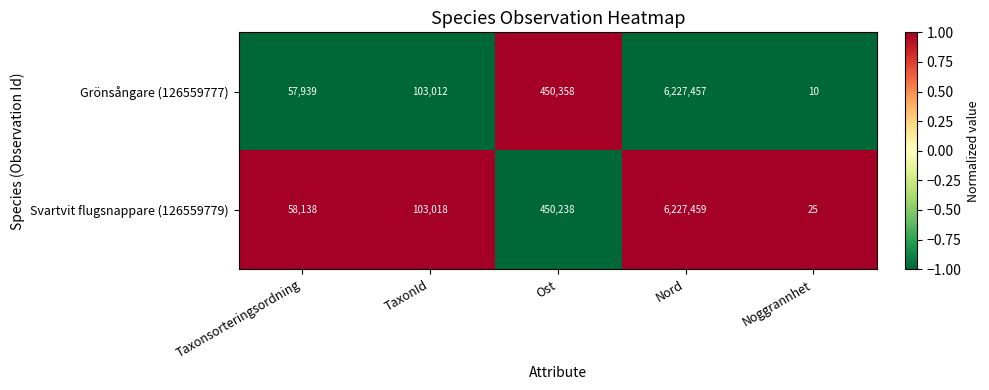

Reading left to right, transcribe all the data shown in this chart.

Grönsångare (126559777): Taxonsorteringsordning=57939	TaxonId=103012	Ost=450358	Nord=6227457	Noggrannhet=10
Svartvit flugsnappare (126559779): Taxonsorteringsordning=58138	TaxonId=103018	Ost=450238	Nord=6227459	Noggrannhet=25